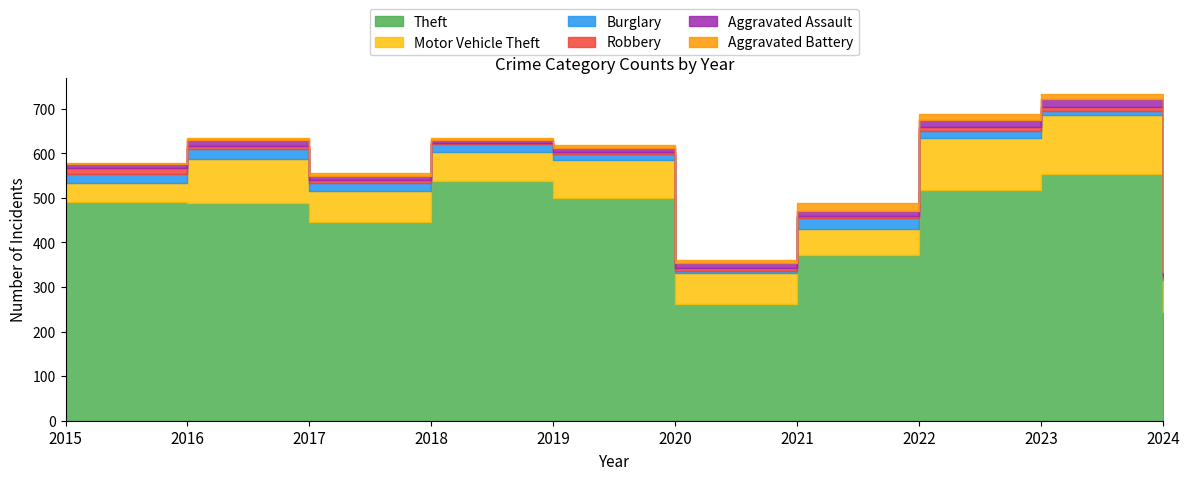

Is it true that Aggravated Assault equals 11 at 2020?

True